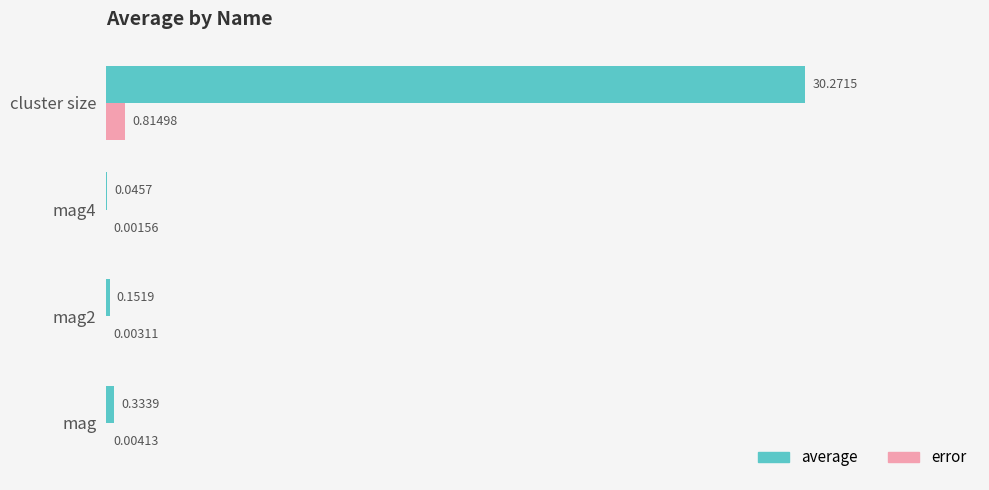

Which series has the largest total across all categories?

average